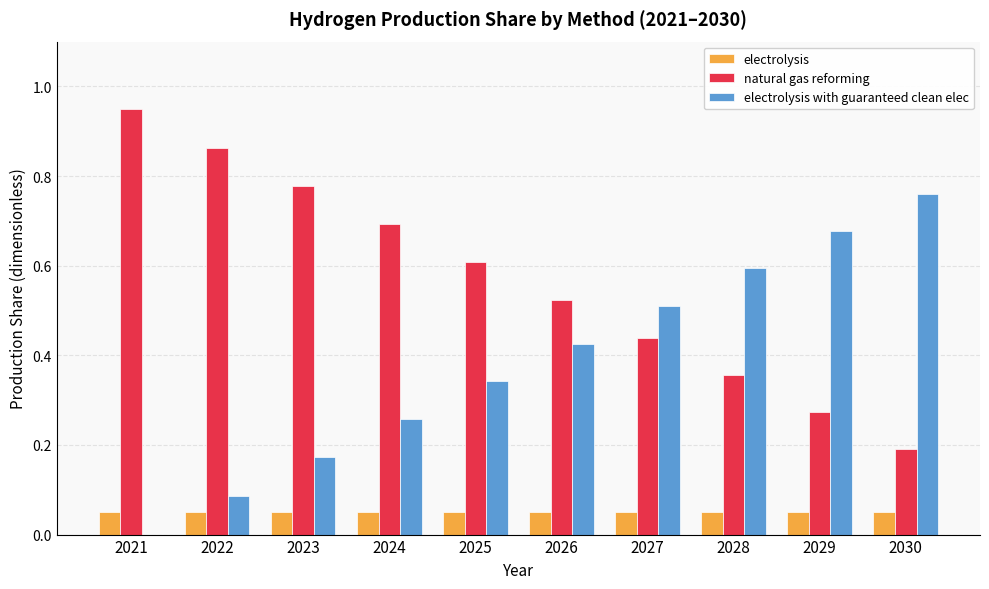

Which category has the highest value across all series?

2021